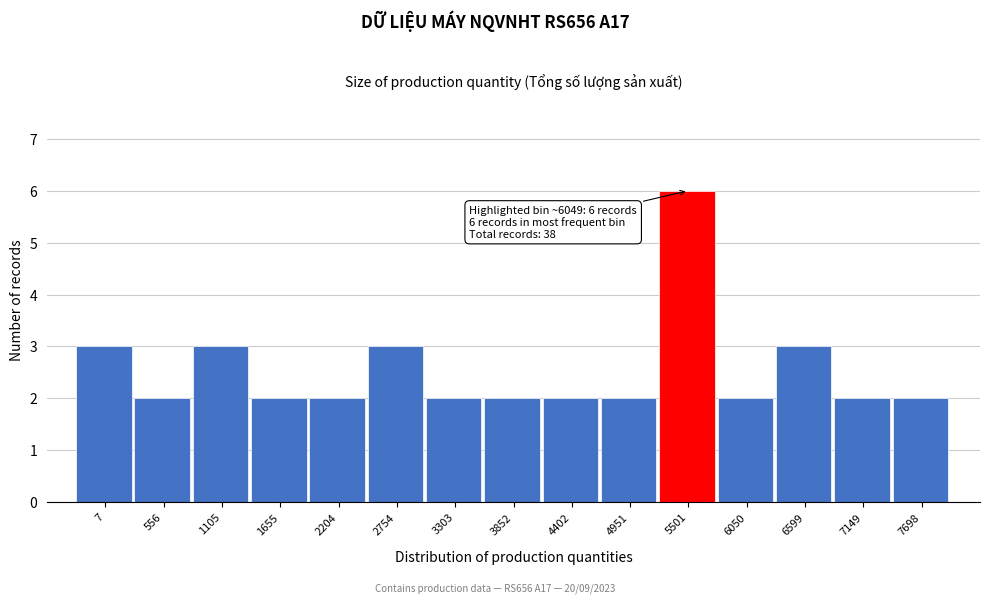

Reading right to left, list all the values displayed in this chart.

7698=2	7149=2	6599=3	6050=2	5501=6	4951=2	4402=2	3852=2	3303=2	2754=3	2204=2	1655=2	1105=3	556=2	7=3